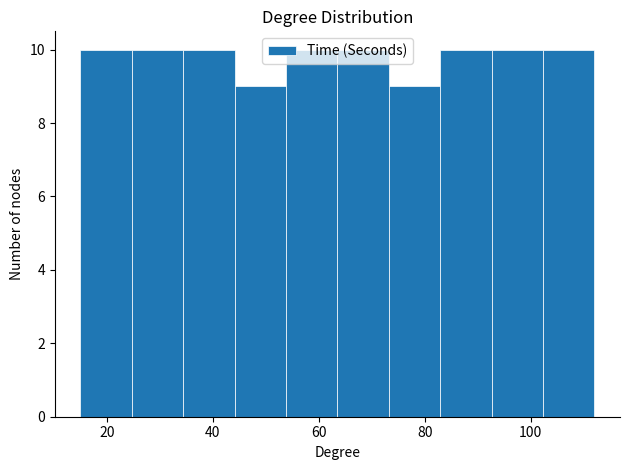

What is the height of the bar covering 102 to 112 on the x-axis? Neither the bar edges nor the heights are printed on the chart, so give them approximately, as read against the axes.

10